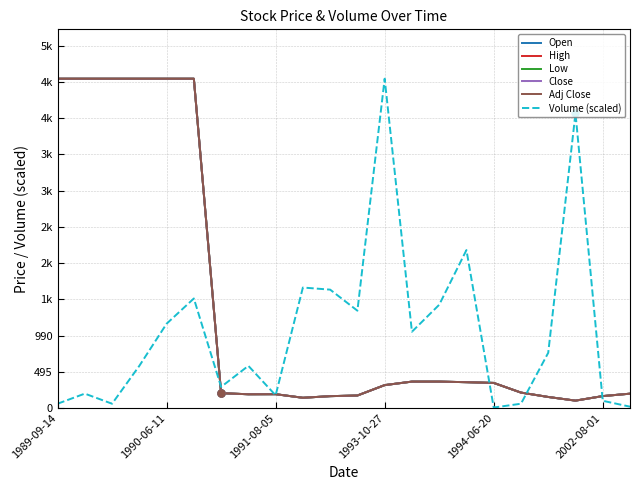

In Adj Close, how many points are higher than both neighbors (excluding endpoints)?

1